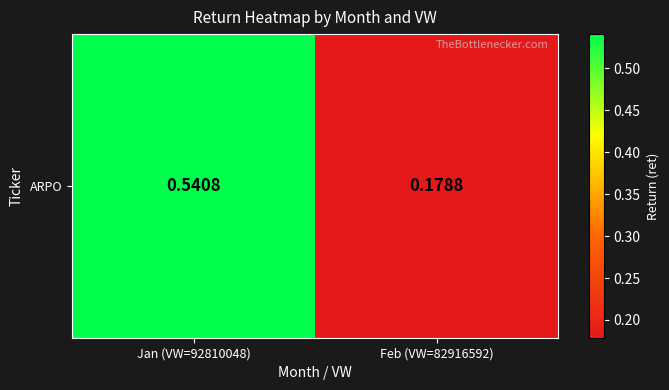

Reading left to right, what are all the values shown in this chart?

Jan (VW=92810048)=0.5	Feb (VW=82916592)=0.2